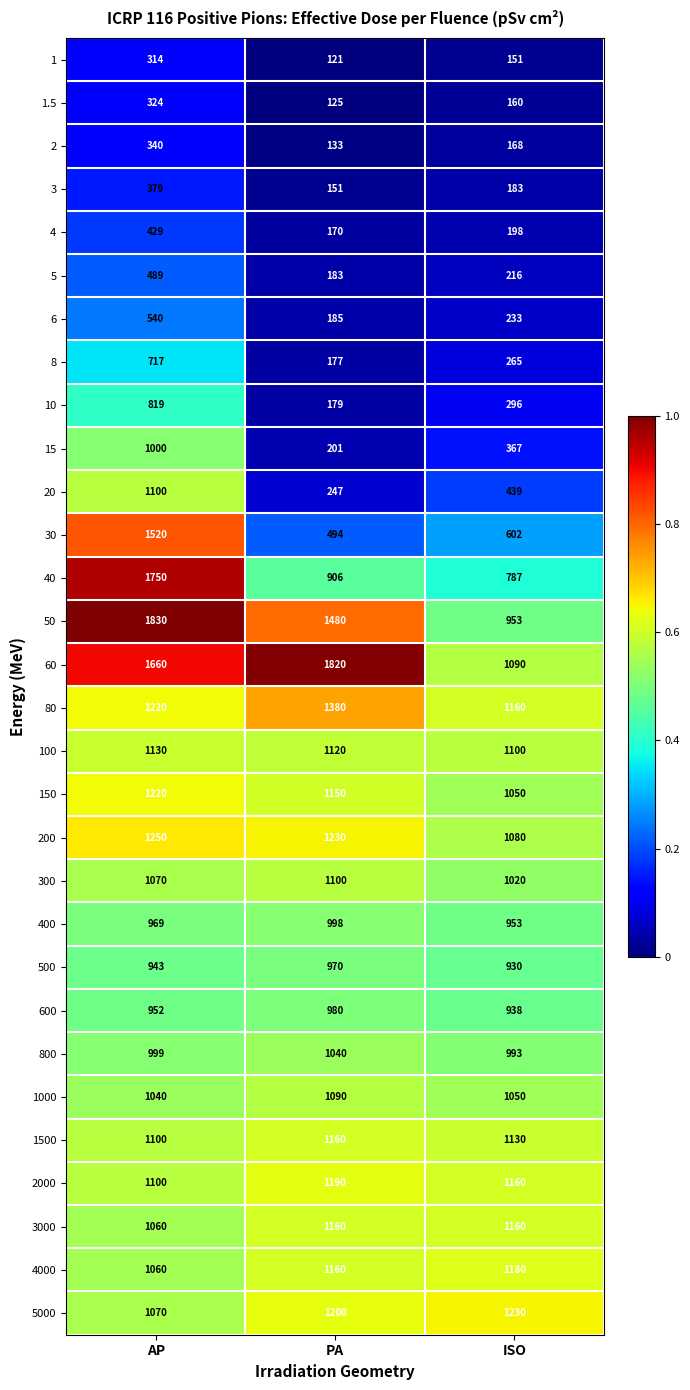

True or false: 100 has a value of 1130 at AP.

True